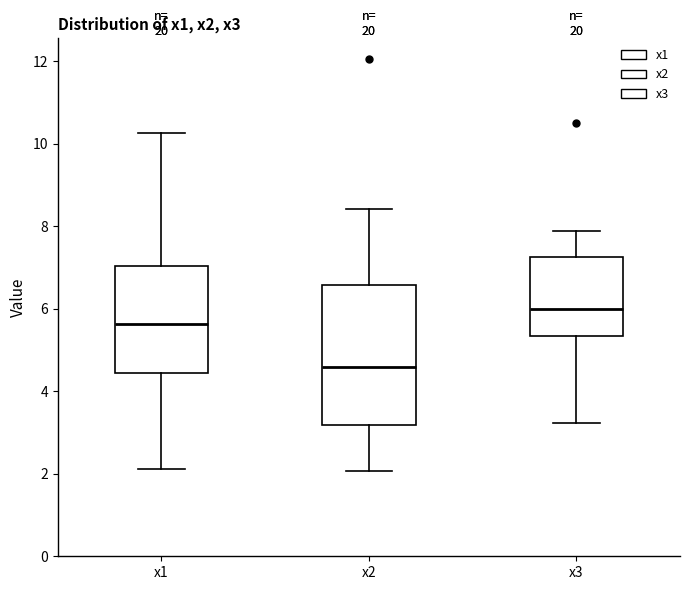

Reading left to right, read every box against the y-axis: the position of its median line, the range the box covers, and the ends of its whiskers. The values are not printed on the chart, so give them approximately, as read against the axis.

x1: median 5.6, box 4.4 to 7.0, whiskers 2.2 to 10.2
x2: median 4.6, box 3.2 to 6.6, whiskers 2.0 to 8.4
x3: median 6.0, box 5.4 to 7.2, whiskers 3.2 to 7.8